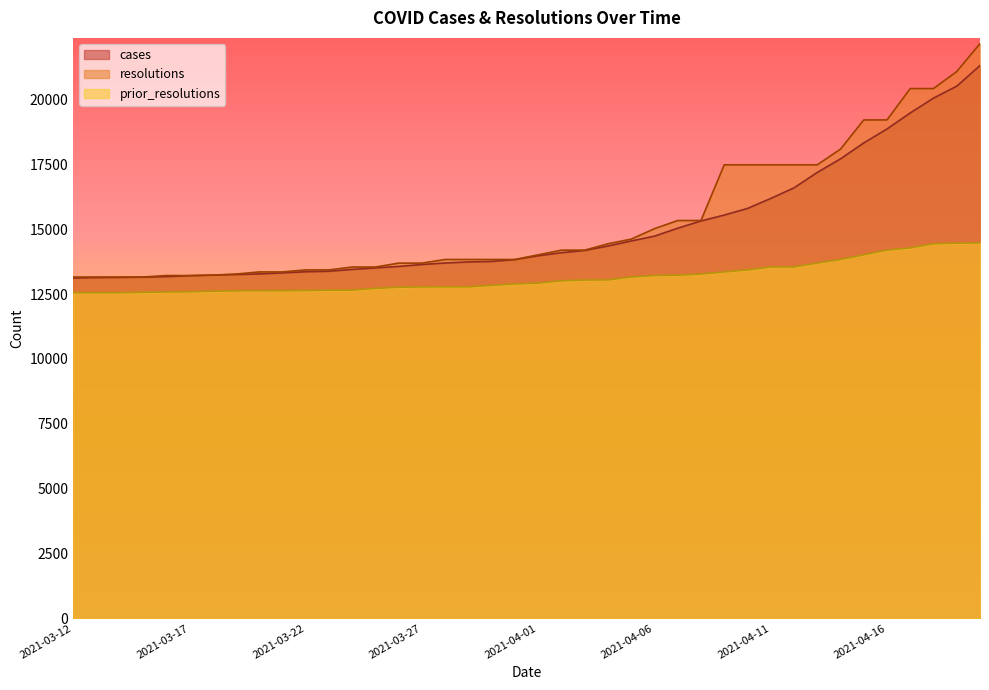

What is the highest value of the cases series?

21312